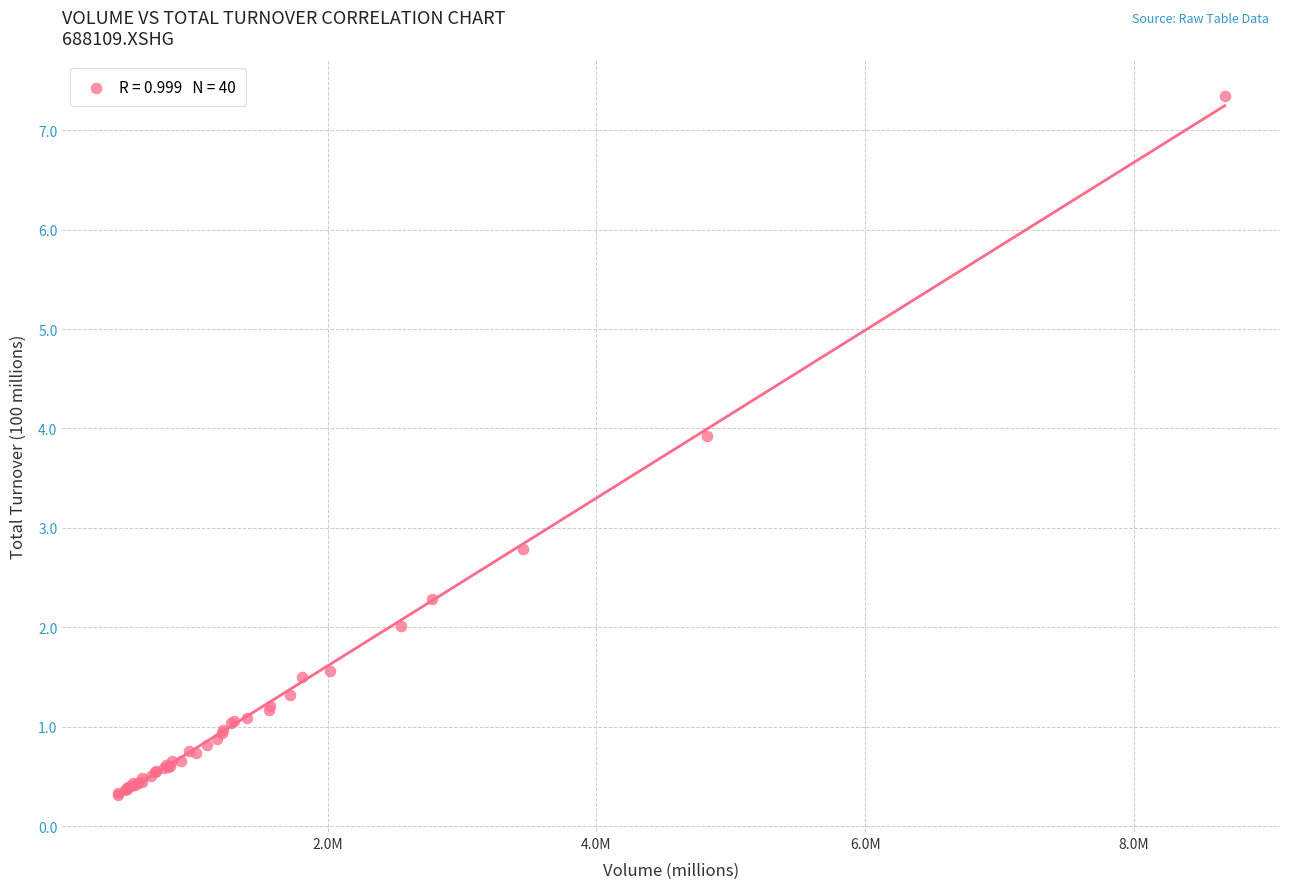

What Y value in the scatter plot is closest to 3?

2.8